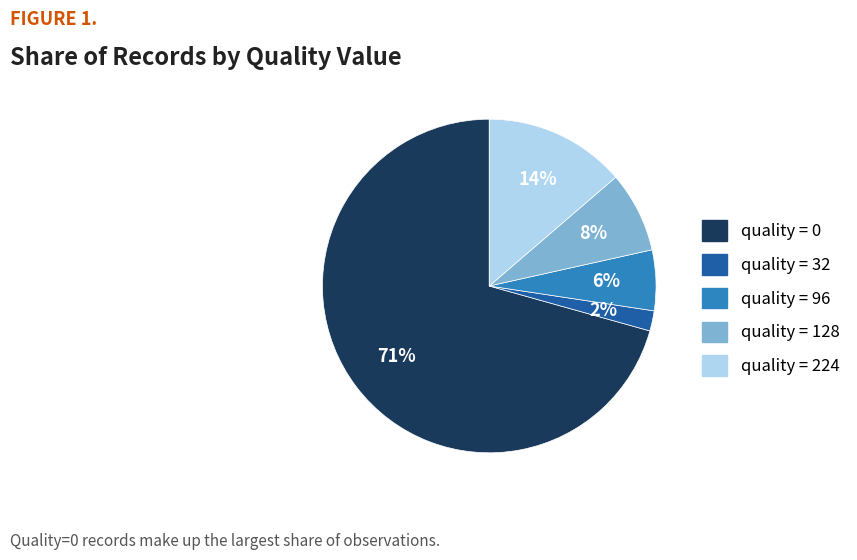

How many slices are in this pie chart?

5